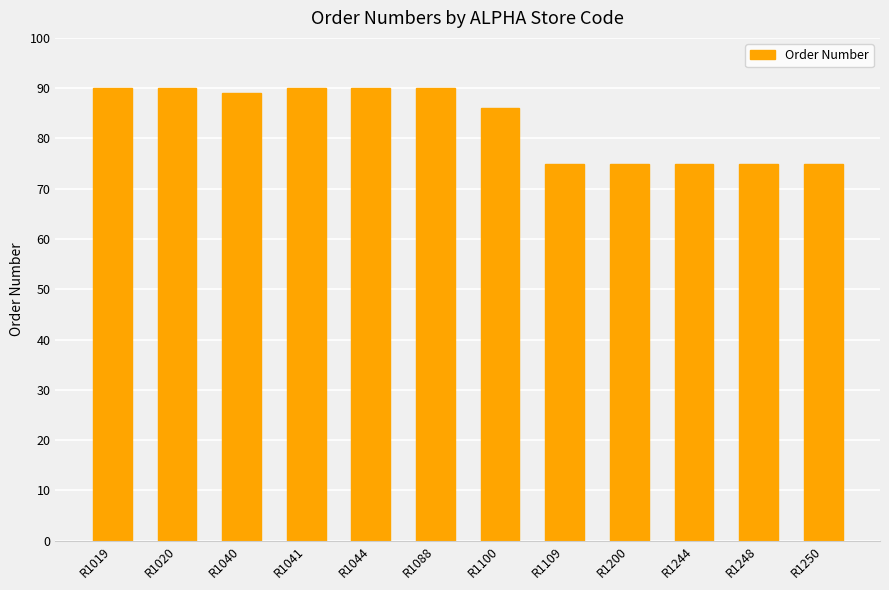

Does the chart contain stacked bars?

No